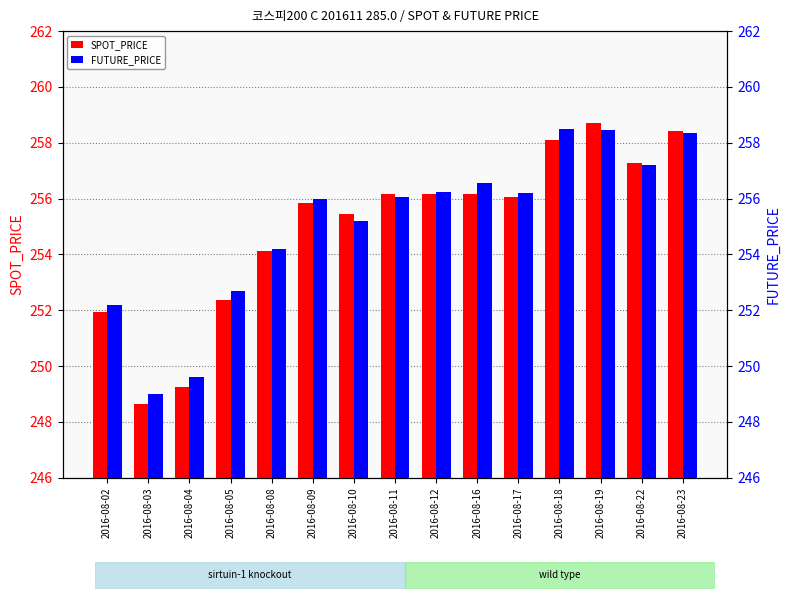

The FUTURE_PRICE series shows 254.2 at 2016-08-08. True or false?

True